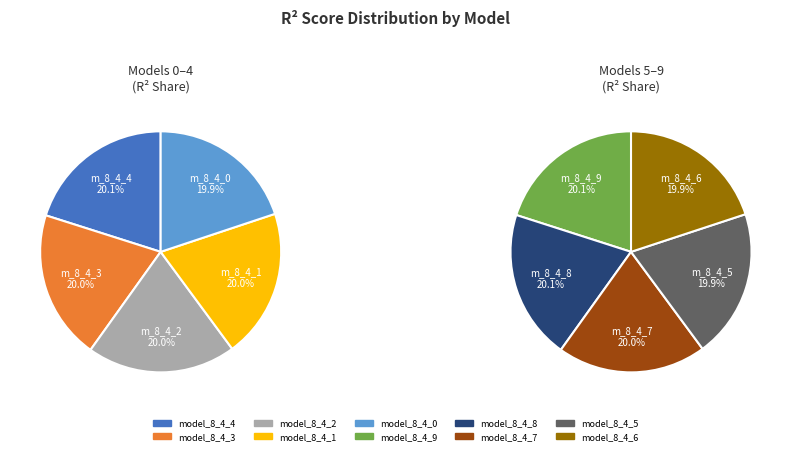

Count the number of slices in the pie.

10